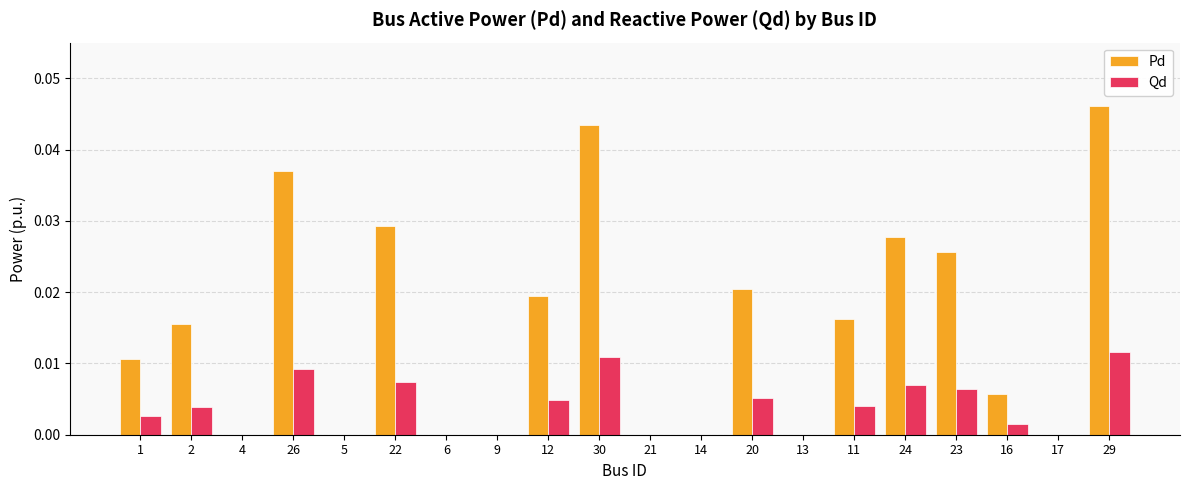

Is it true that Qd equals 0.0 at 22?

True